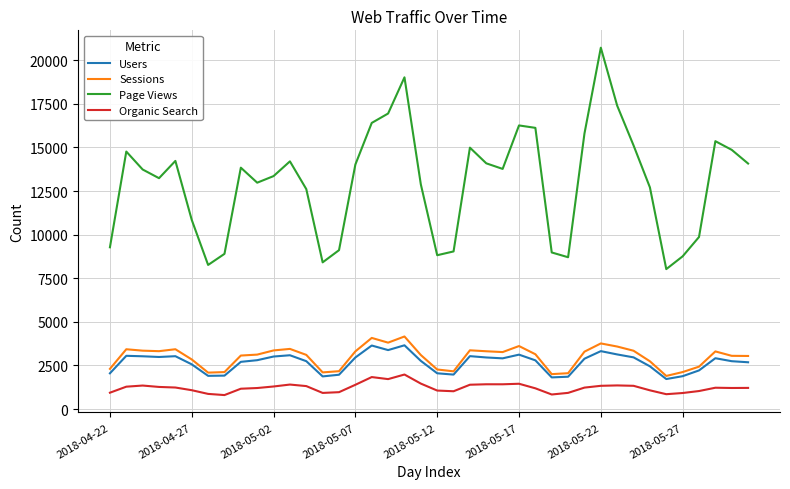

True or false: Organic Search and Sessions cross at least once.

False